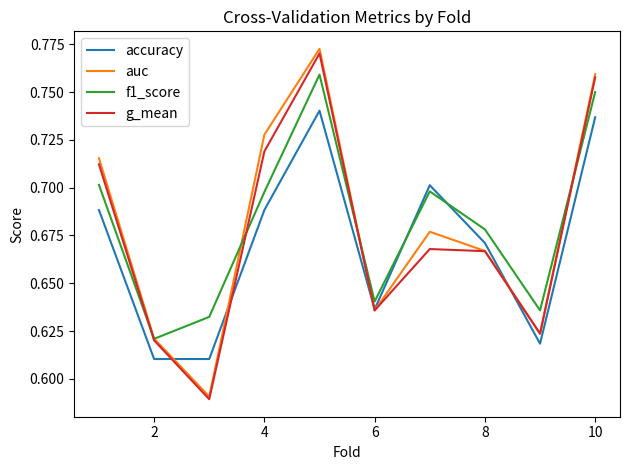

Which series has the largest range (max minus min)?

auc